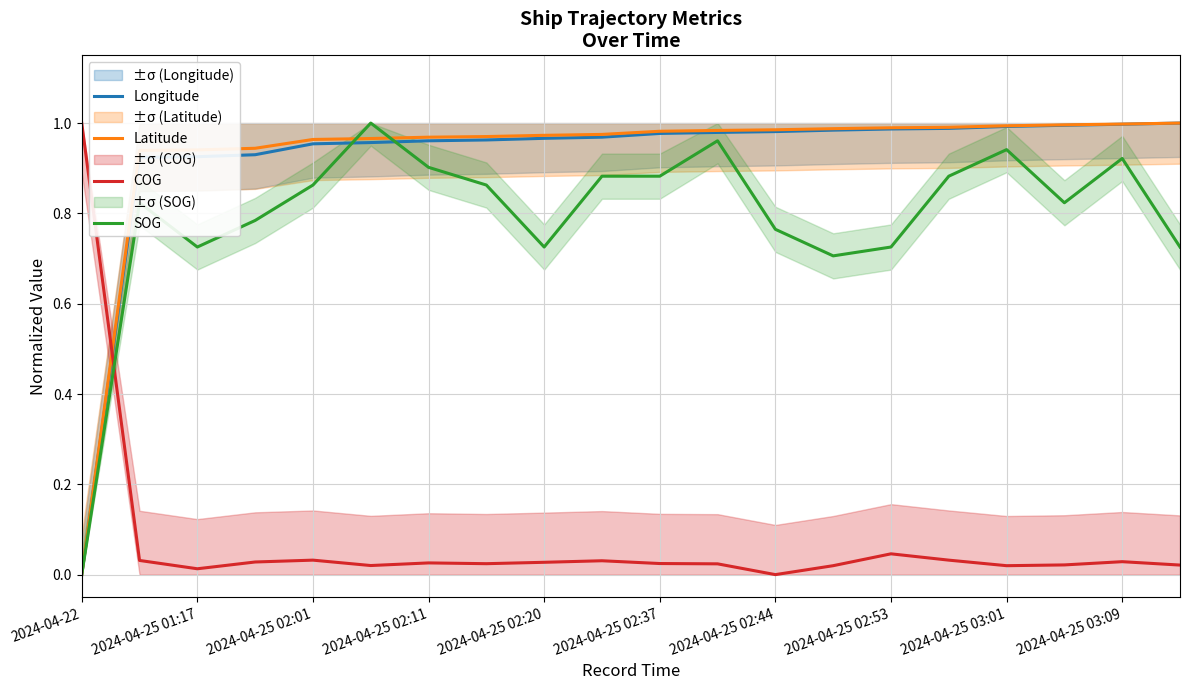

At which label does COG reach its minimum?

2024-04-25 02:44